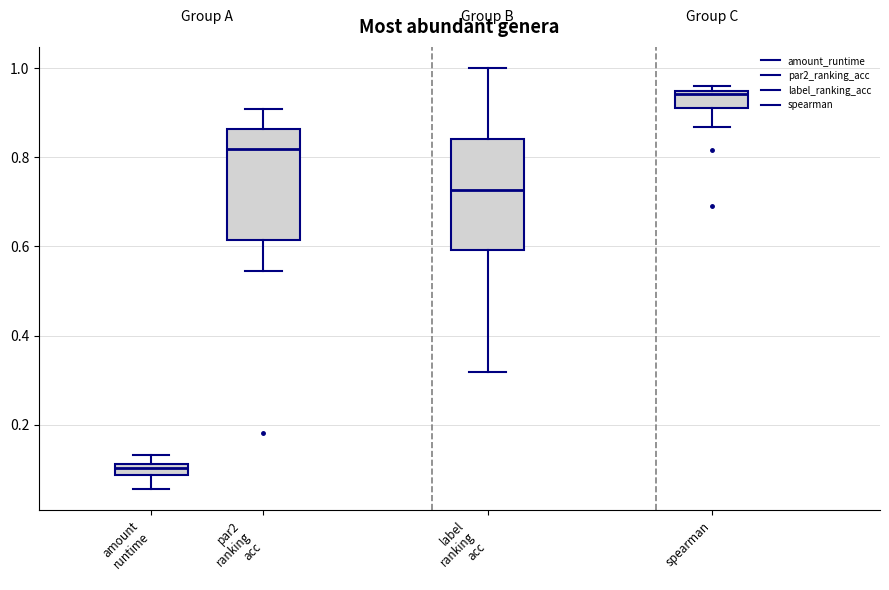

Where does the lower whisker of the box for par2 ranking acc end on the y-axis? The values are not printed on the chart, so give them approximately, as read against the axis.

0.54